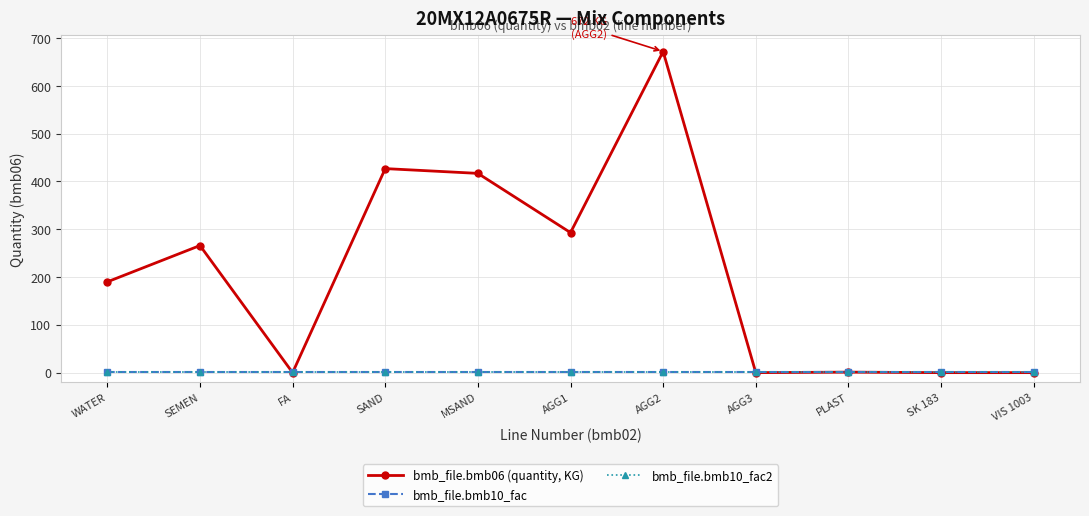

What is the average value of the bmb_file.bmb10_fac2 series?

1.0